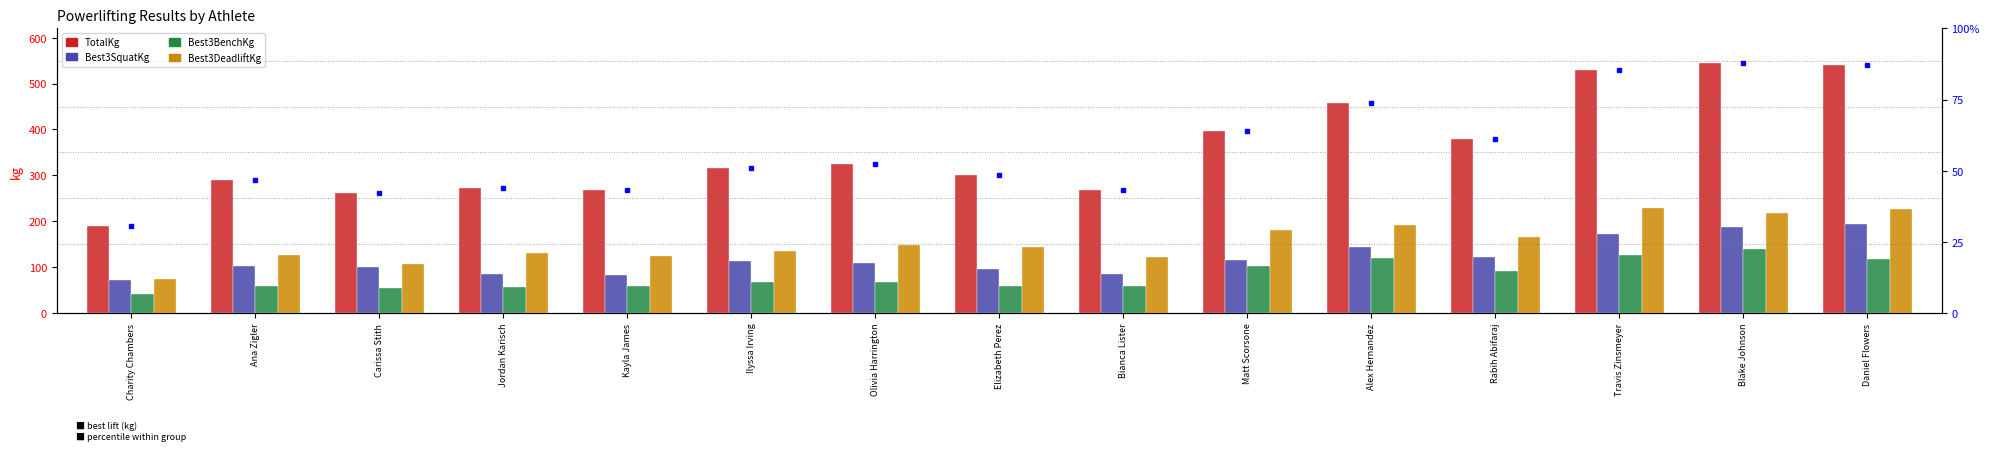

At how many categories does at least one series exceed 46?

15